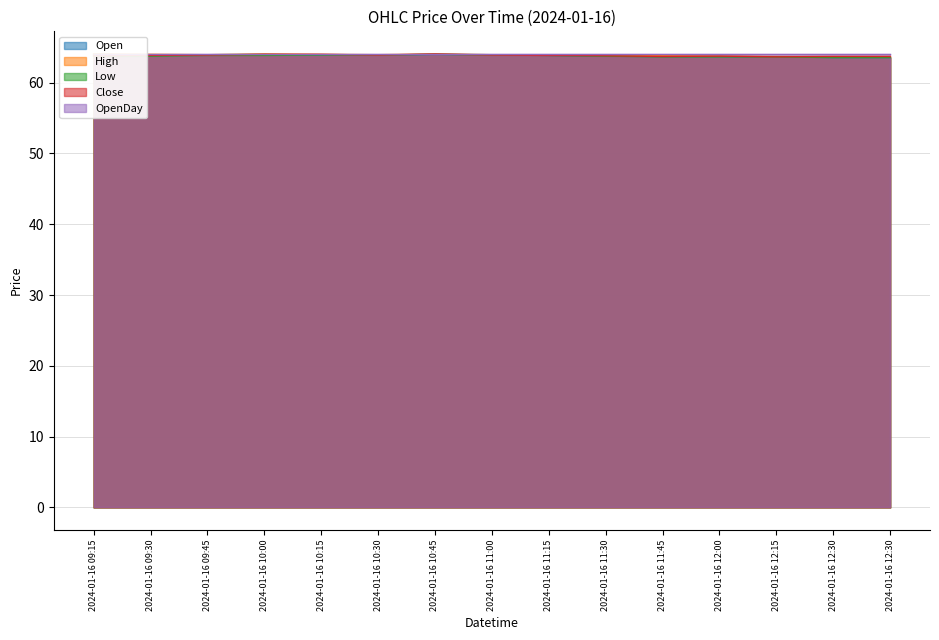

Count the Low values in the range 63 to 64.

15